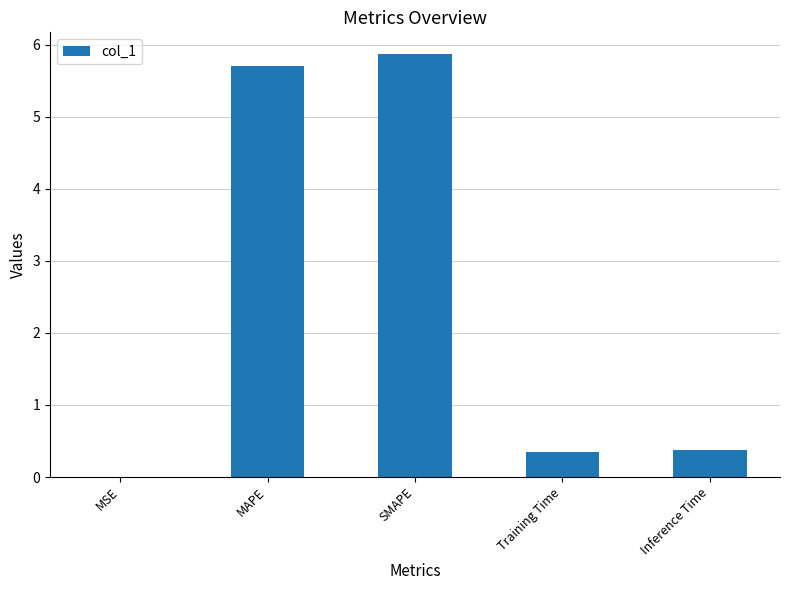

The value at MSE is 0.0. True or false?

True